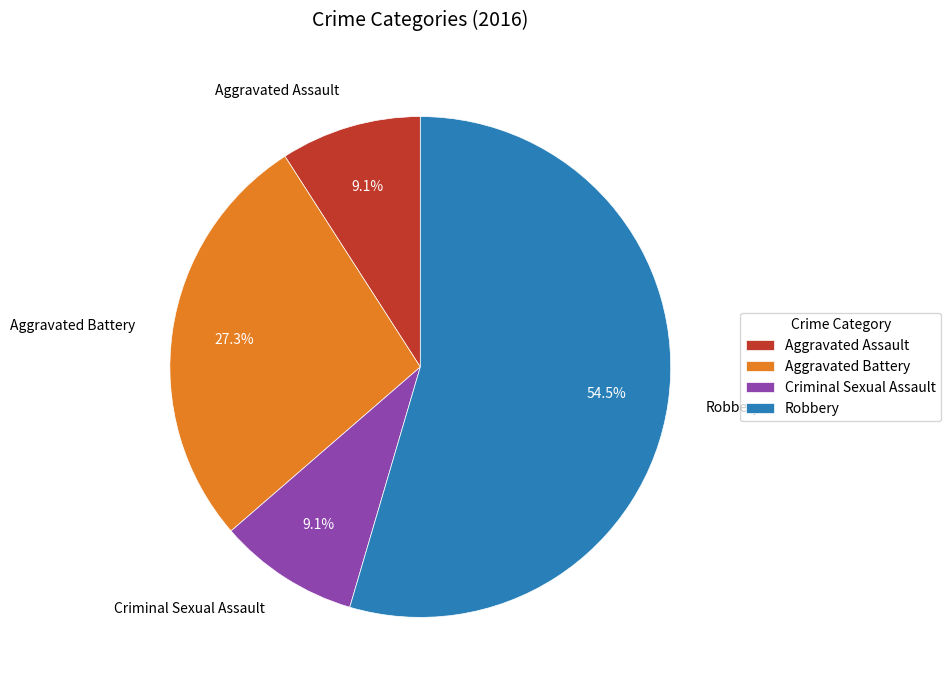

What is the largest slice in the pie chart?

Robbery